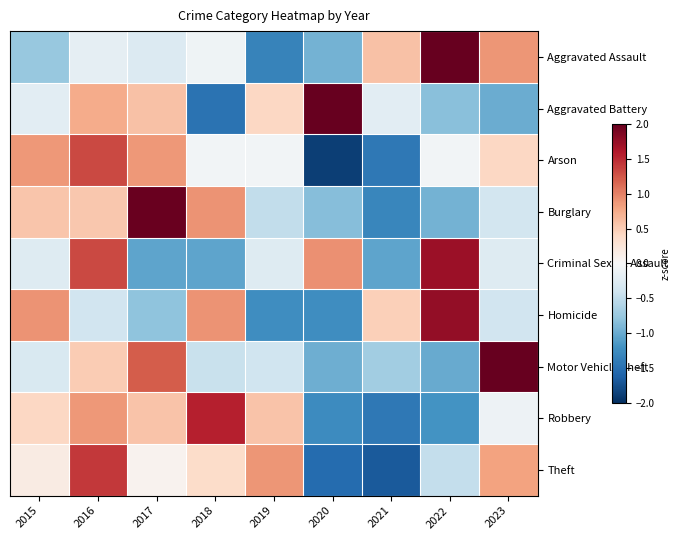

What is the total value across all series at 2016?

6.1